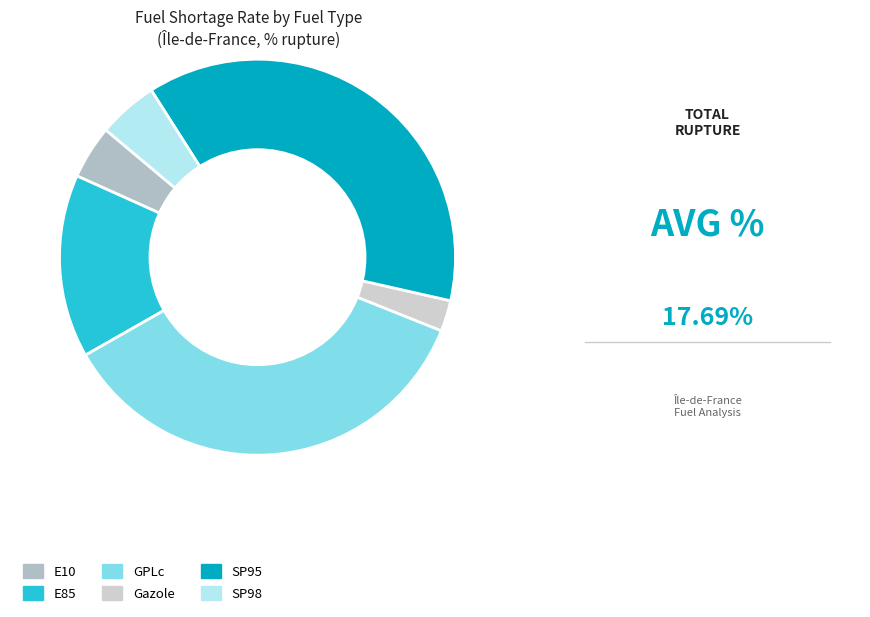

Is SP95 the majority of the pie?

No